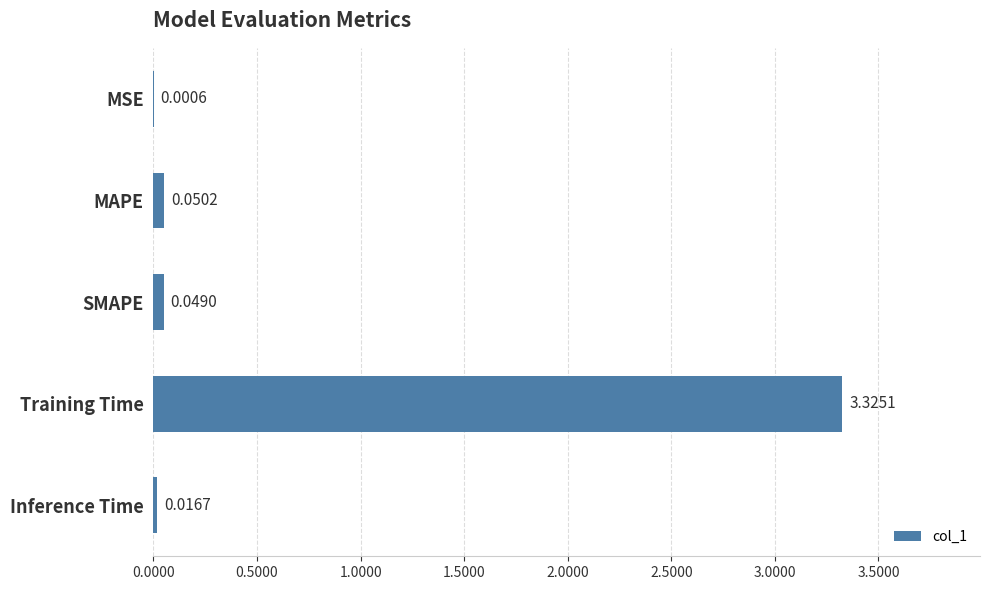

What is the sum of all values?

3.4